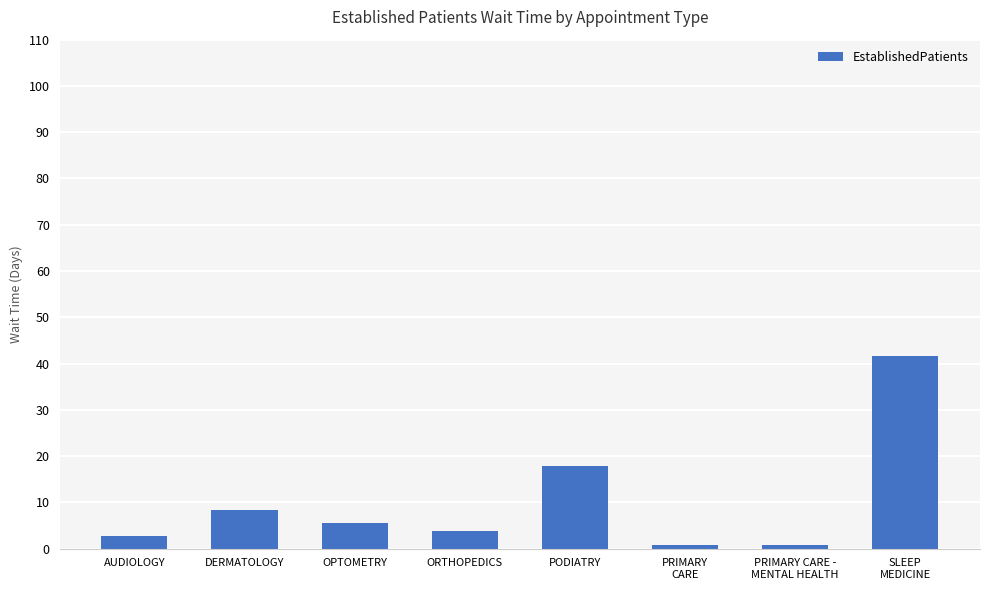

Is it true that the value at PRIMARY
CARE is 0.7?

True